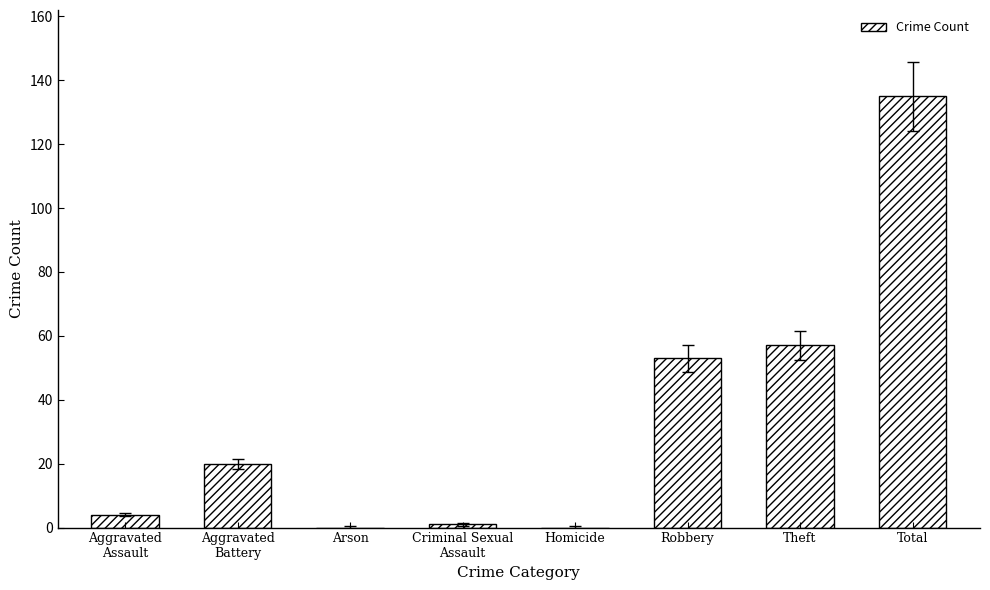

What is the sum of the values at Theft and Homicide?

57